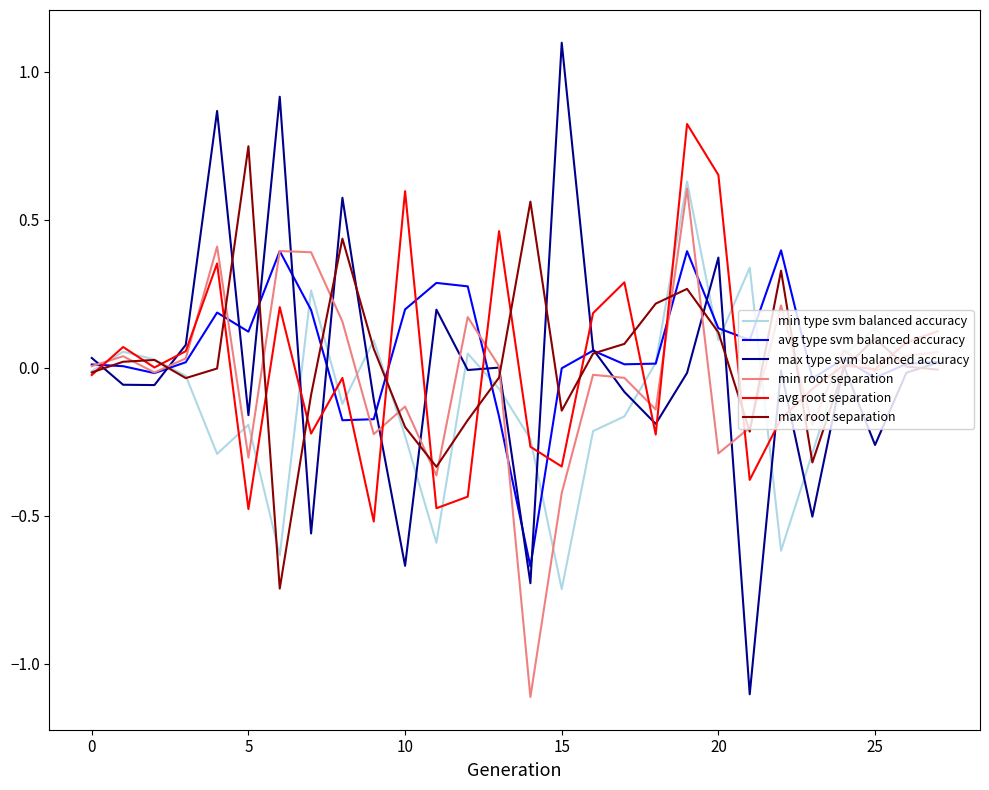

Which series has the widest spread of values?

max type svm balanced accuracy